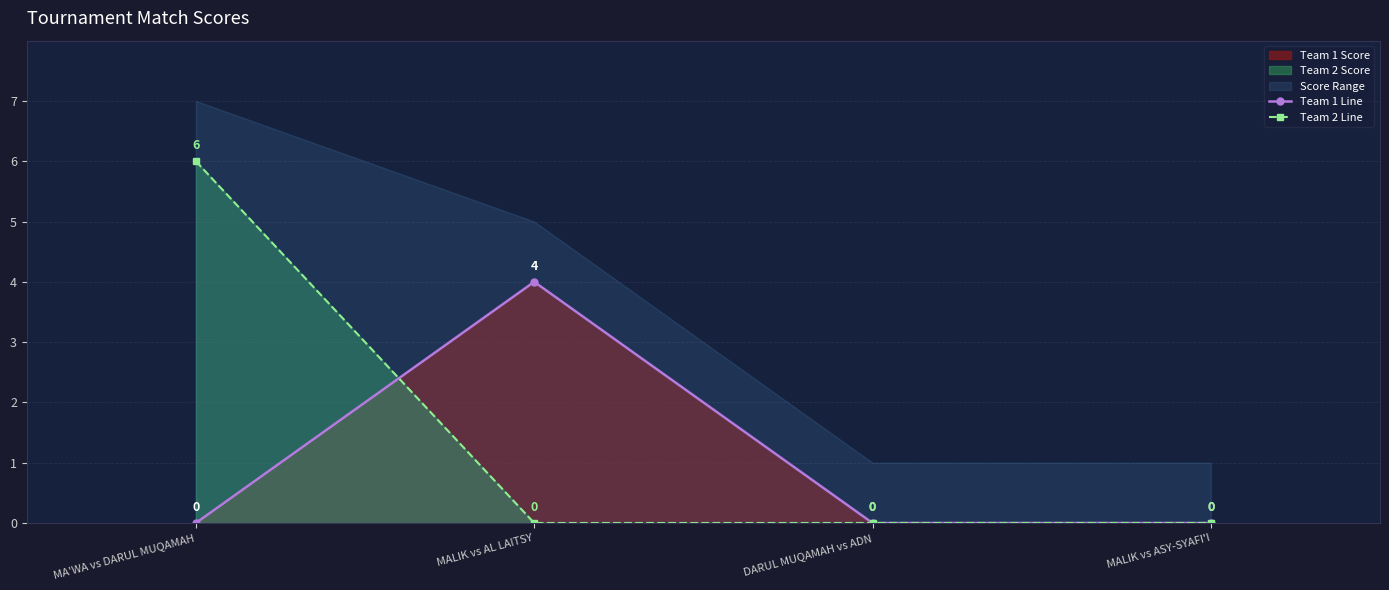

Does the chart display data point markers on the line(s)?

Yes